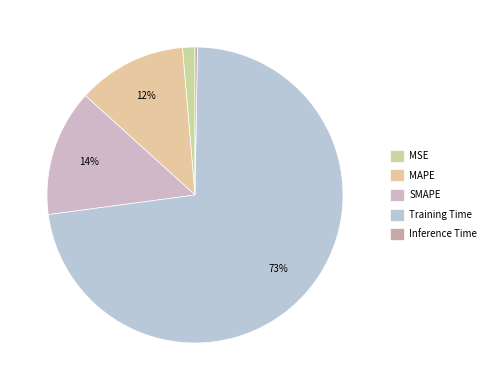

Does SMAPE account for over 50% of the chart?

No